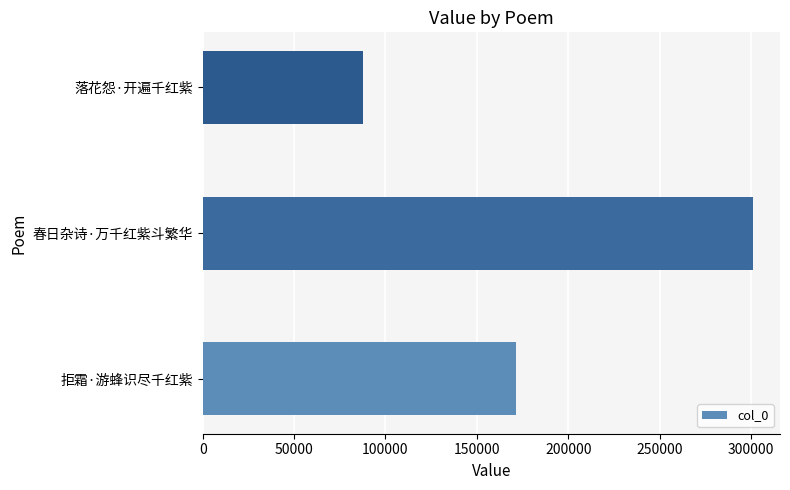

Reading top to bottom, what are all the values shown in this chart?

87536	300793	171496